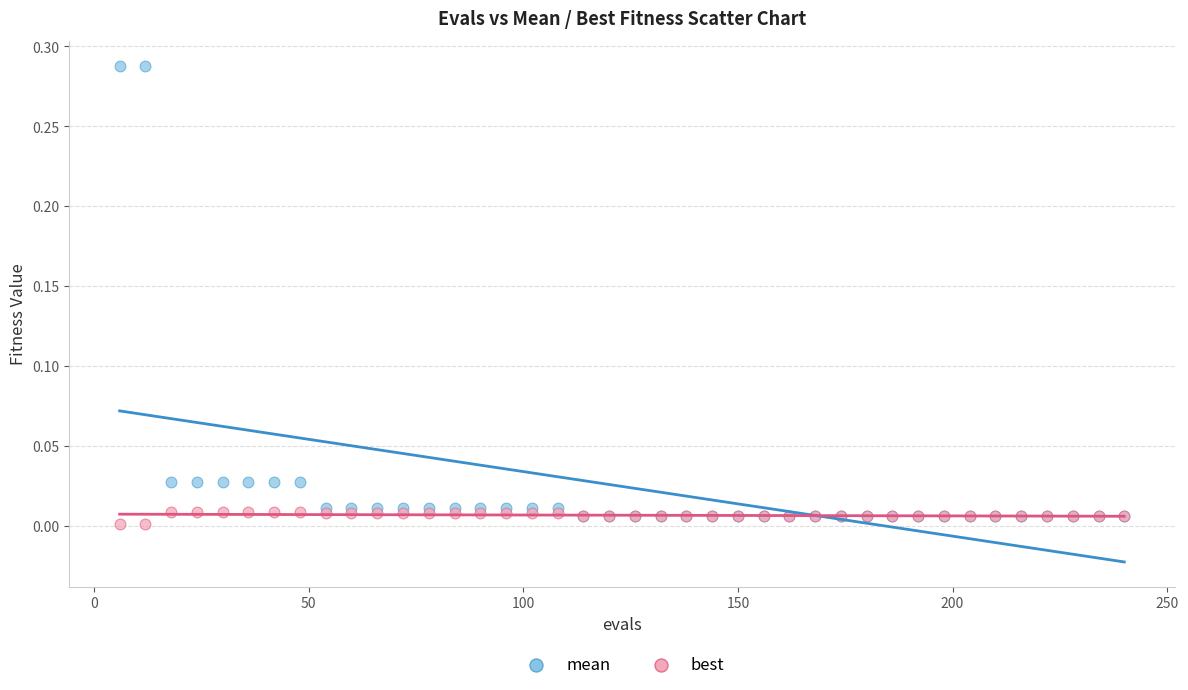

Which series contains the highest Y value?

mean